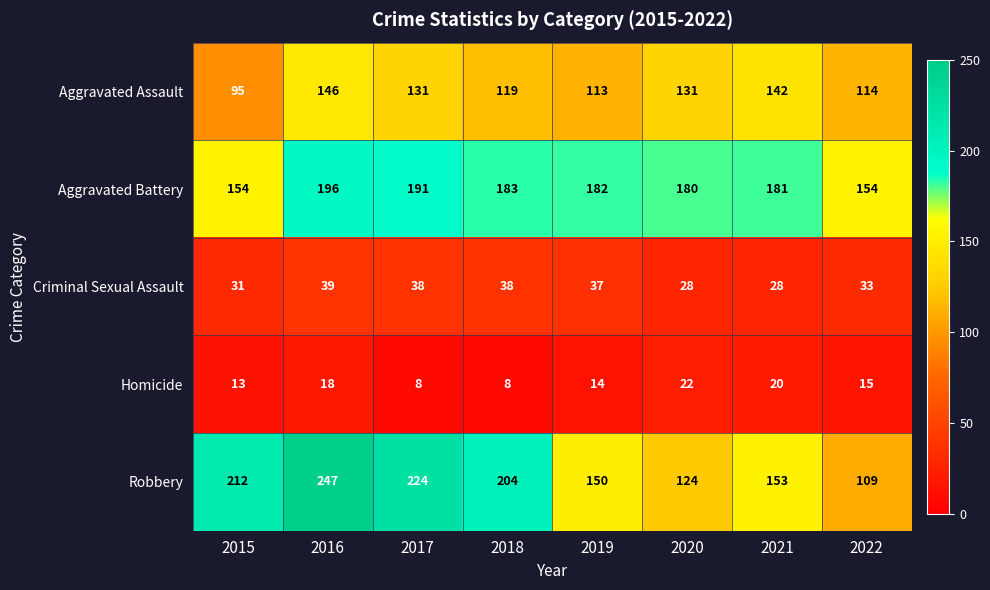

Rank the series at 2018 from highest to lowest value.

Robbery, Aggravated Battery, Aggravated Assault, Criminal Sexual Assault, Homicide